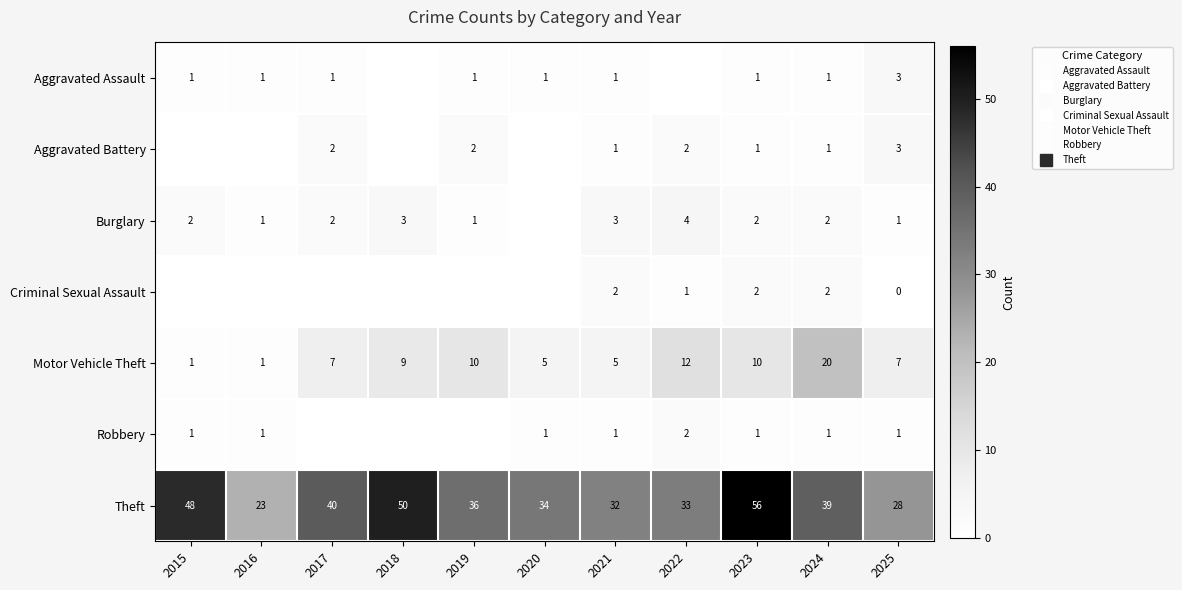

How many distinct data groups are displayed?

7